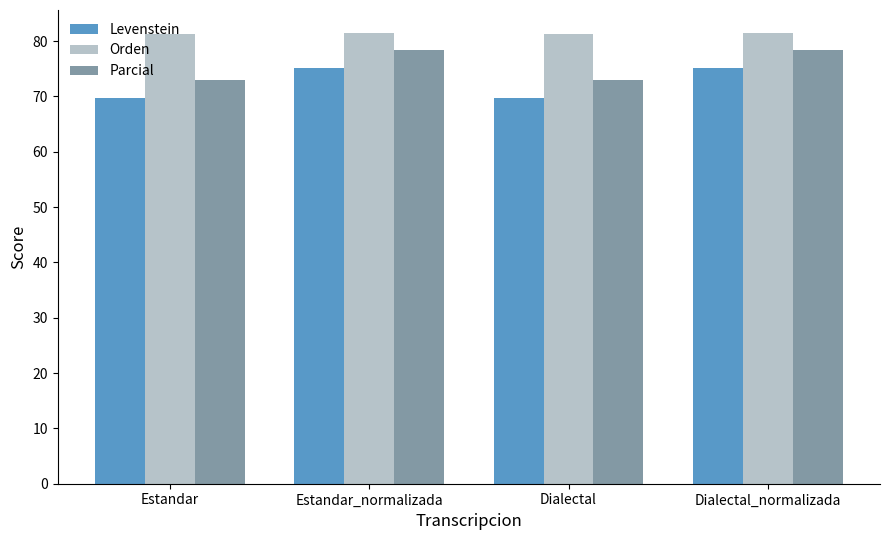

Is the value of Parcial at Dialectal greater than the value of Levenstein at Dialectal_normalizada?

No